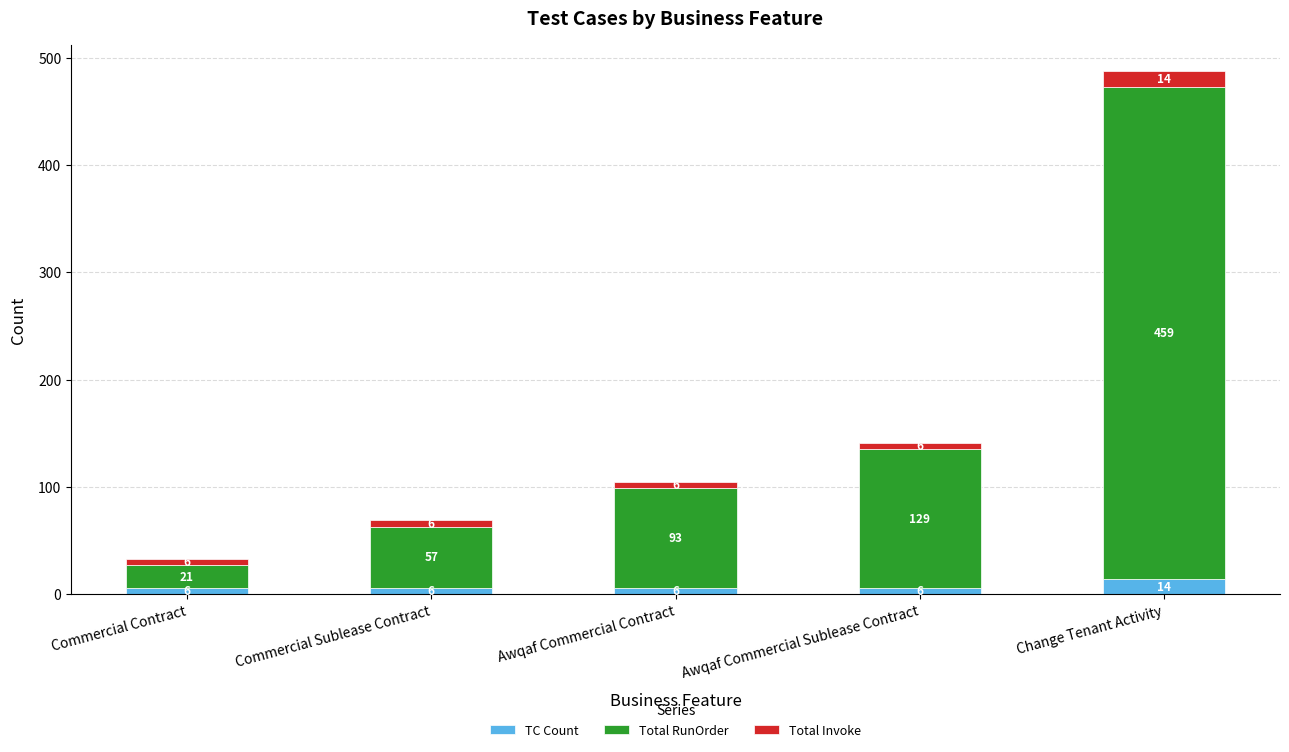

What are all the series names shown in the legend?

TC Count, Total RunOrder, Total Invoke